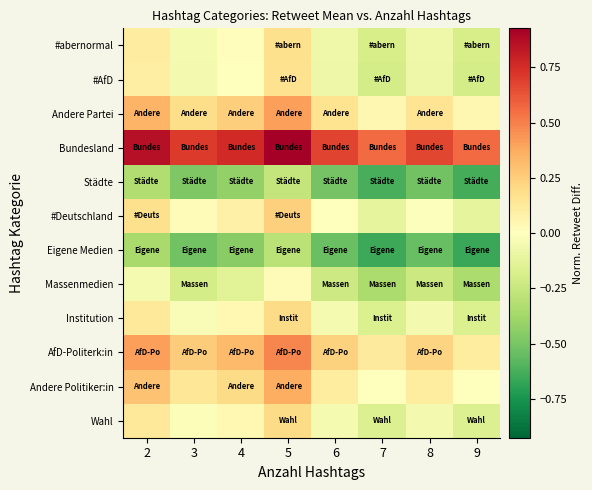

Which category has the lowest value across all series?

9